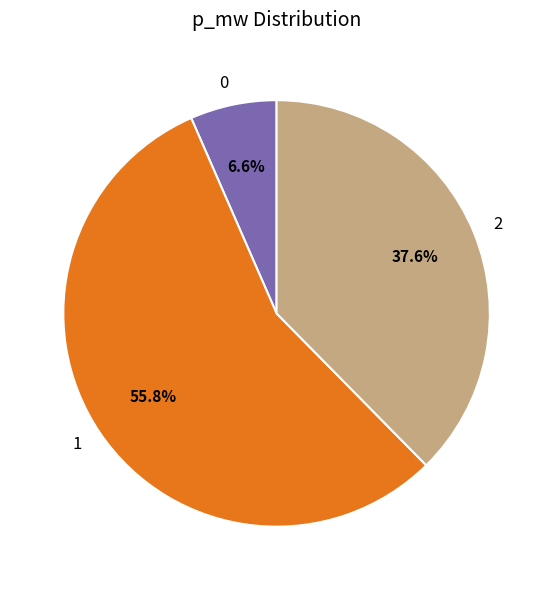

Does 1 account for over 50% of the chart?

Yes